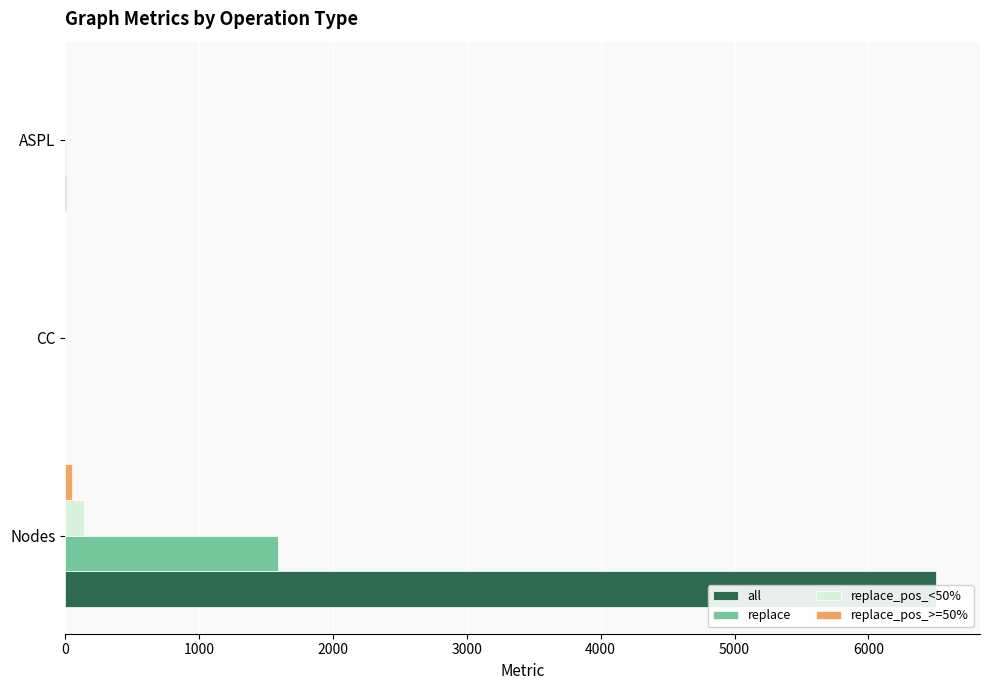

Rank the series by their maximum value, from highest to lowest.

all, replace, replace_pos_<50%, replace_pos_>=50%